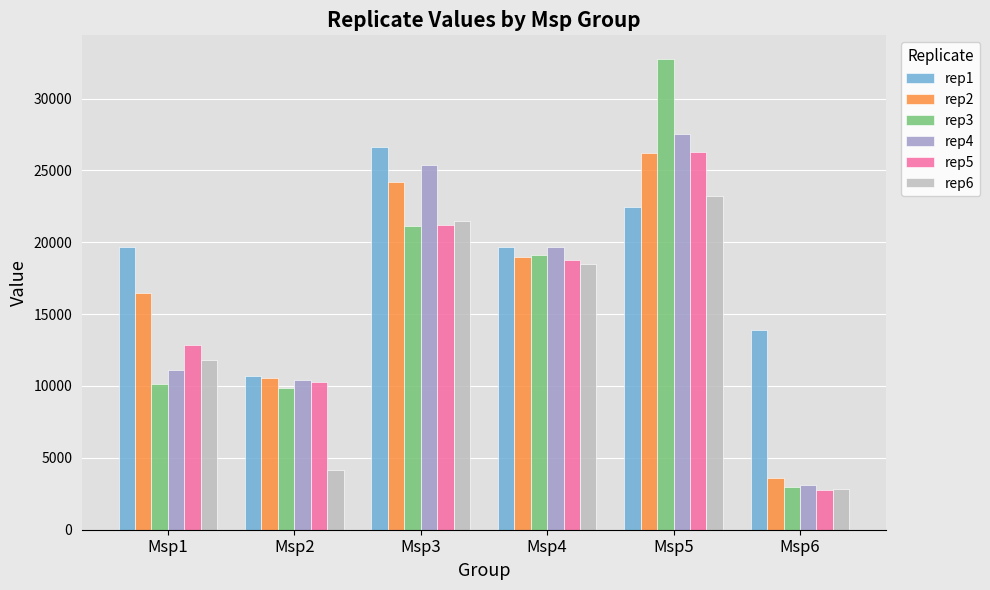

Rank the categories by rep5 value from lowest to highest.

Msp6, Msp2, Msp1, Msp4, Msp3, Msp5